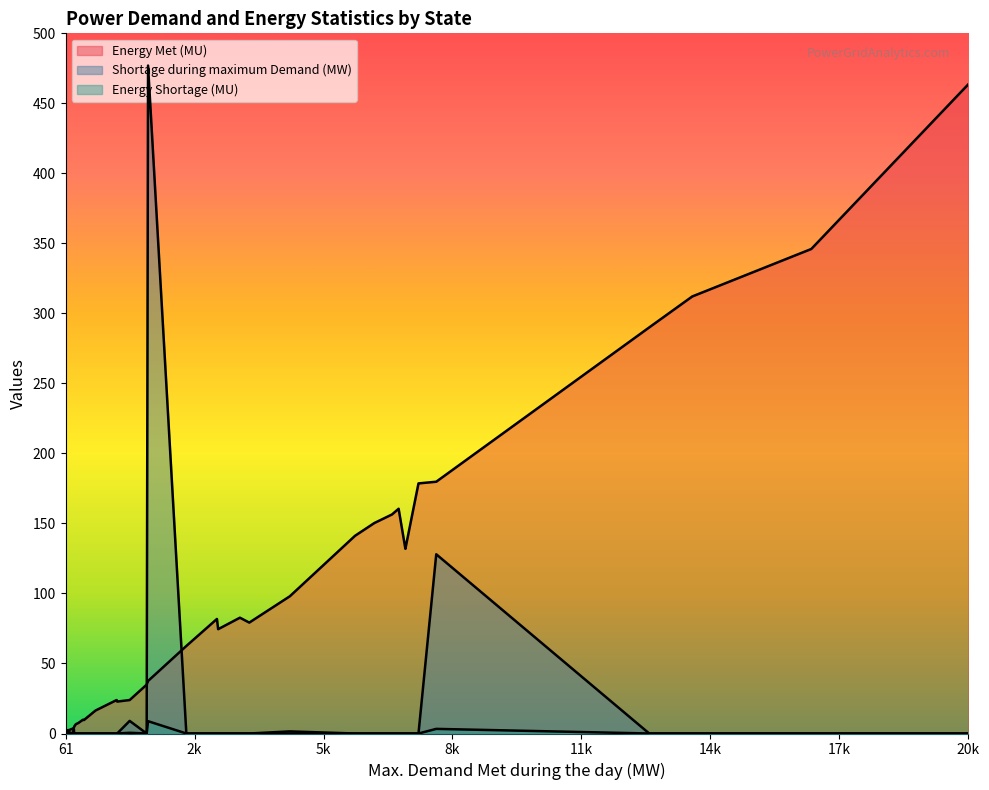

What are all the series names shown in the legend?

Energy Met (MU), Shortage during maximum Demand (MW), Energy Shortage (MU)